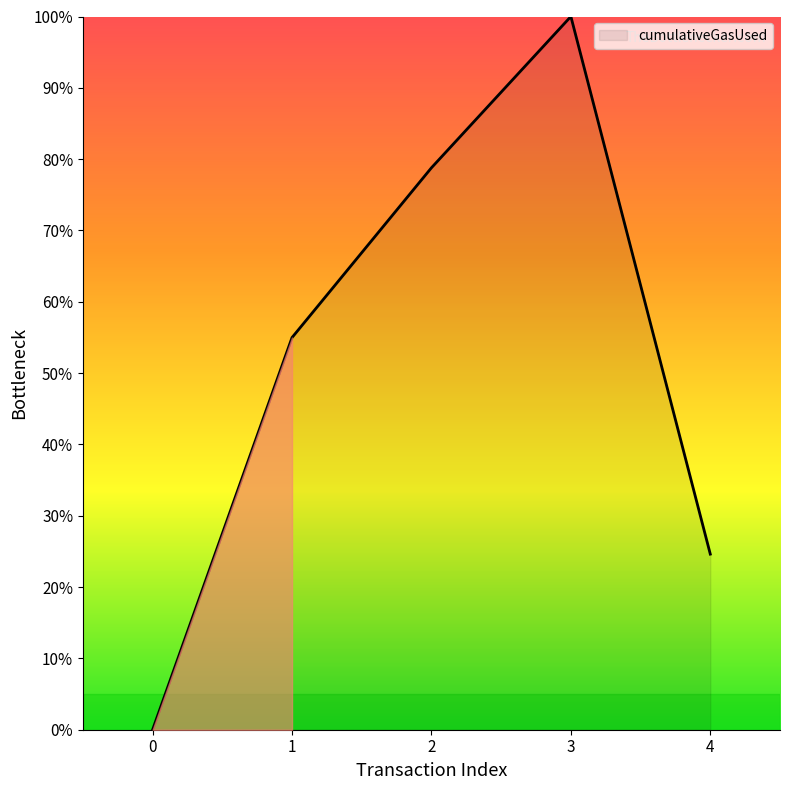

What is the difference between the maximum and minimum values?

100.0